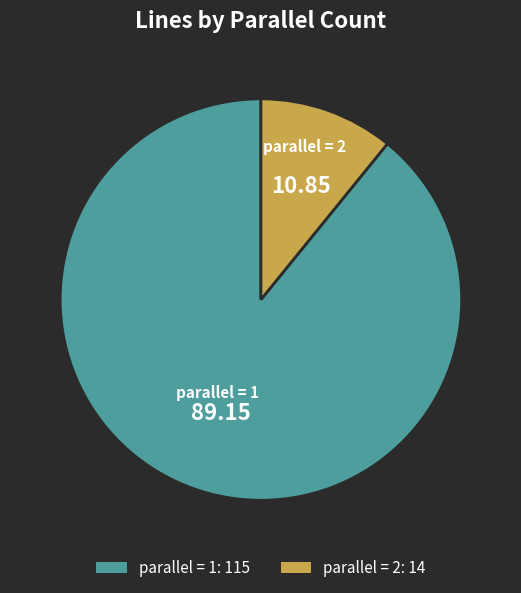

Does any single category account for the majority?

Yes